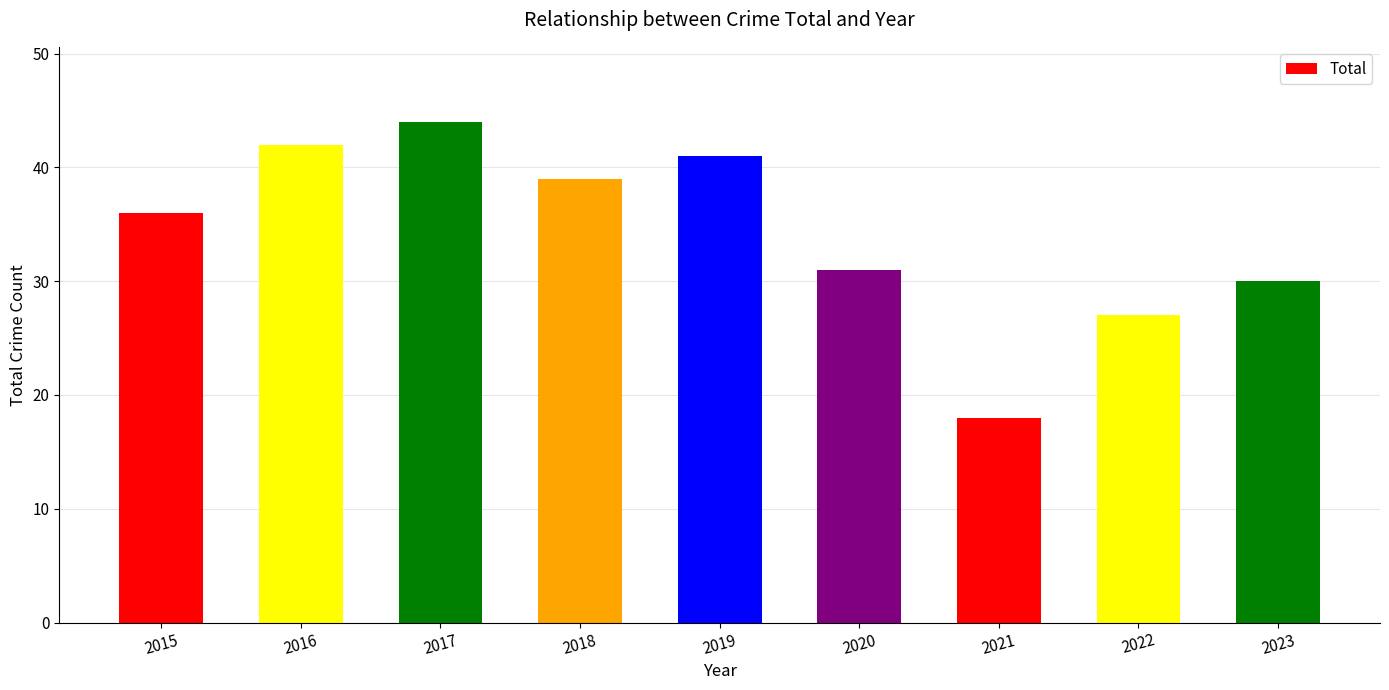

Reading left to right, what are all the values shown in this chart?

36	42	44	39	41	31	18	27	30